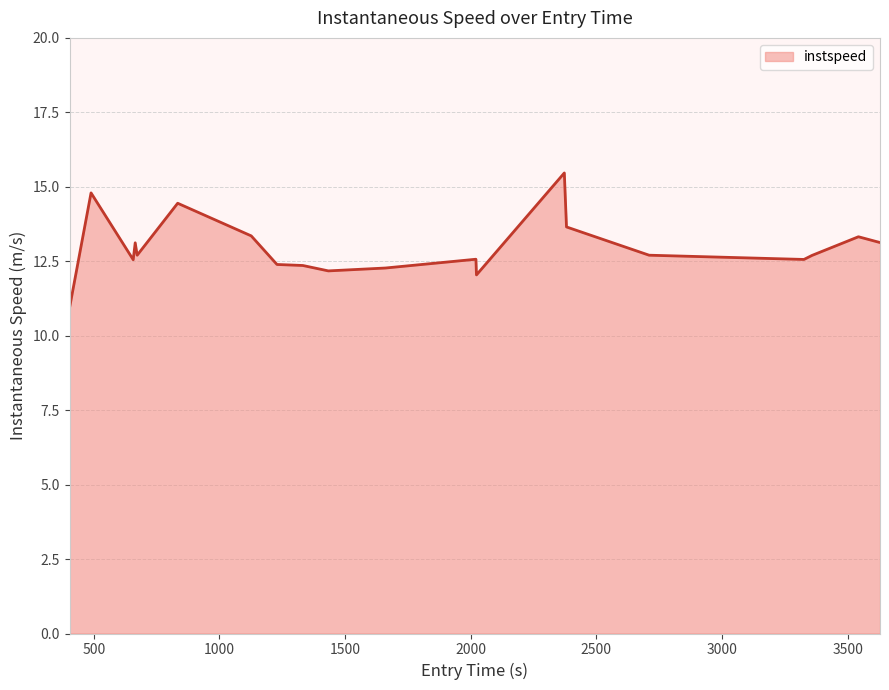

What is the difference between the maximum and minimum values?

4.5